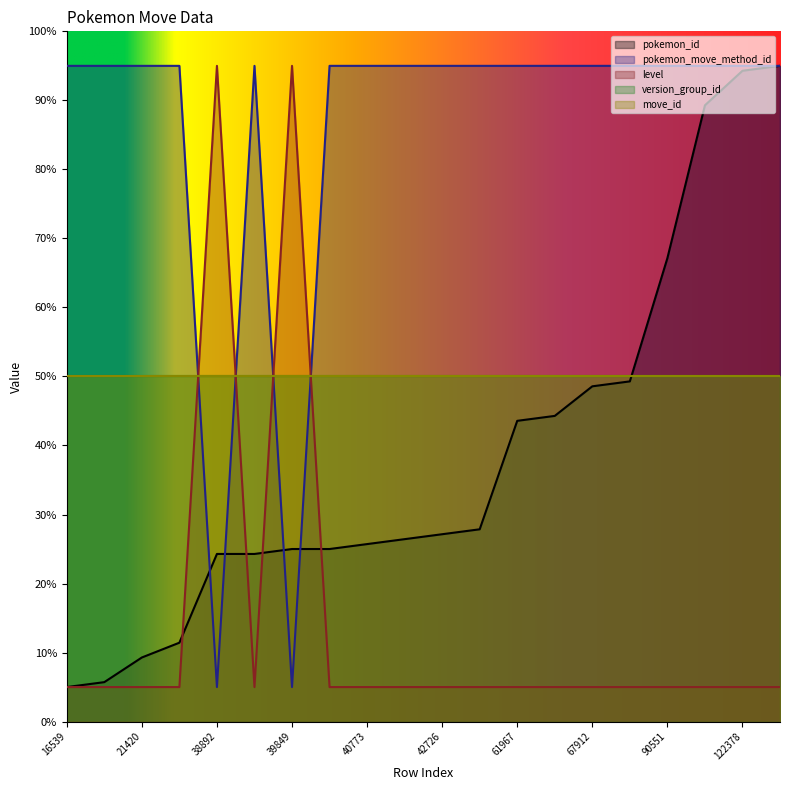

What is the average value of the level series?

14.0